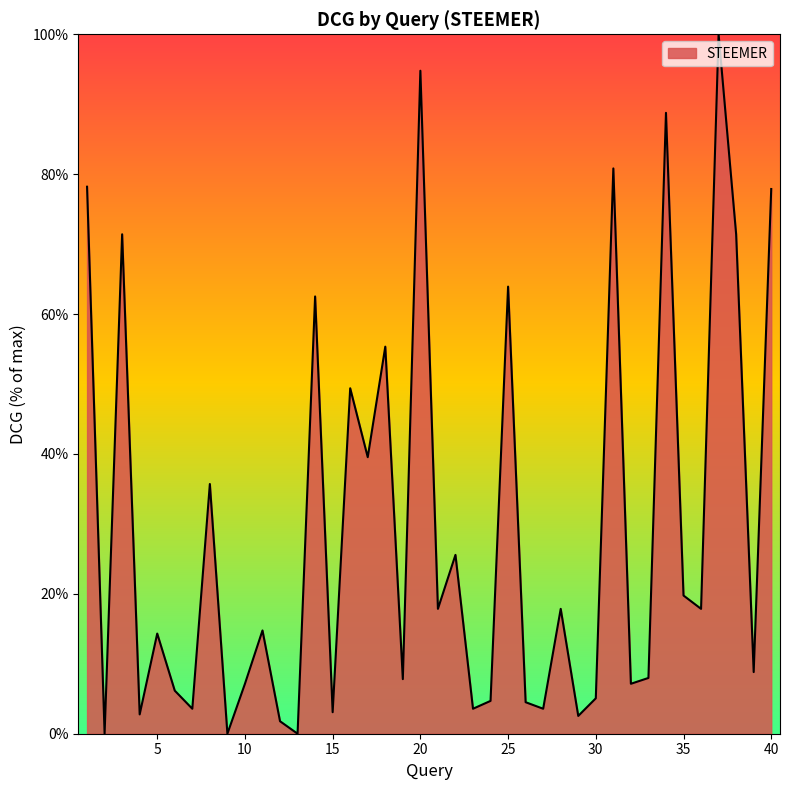

What is the difference between the maximum and minimum values?

100.0